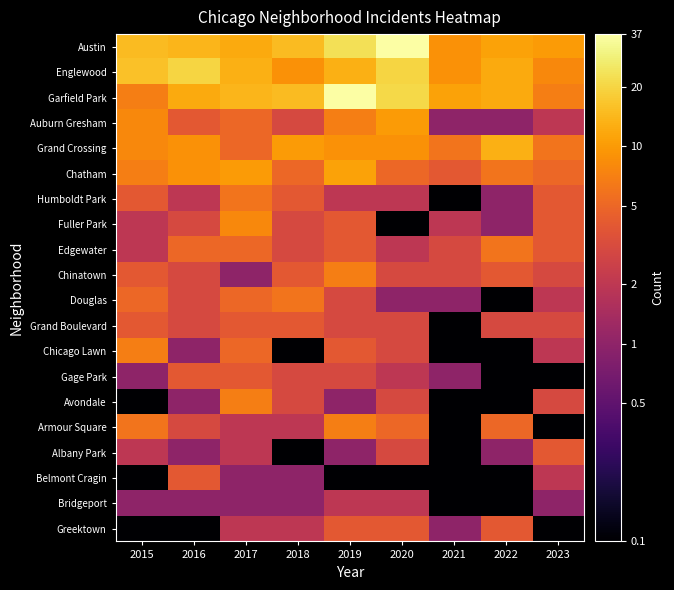

What is the greatest value displayed?

1.6